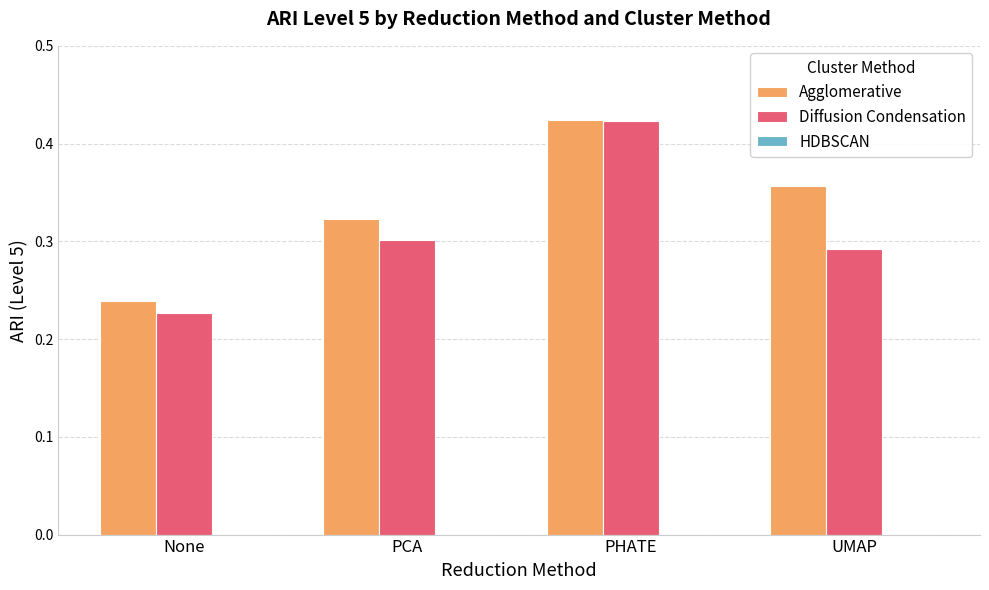

The value of Diffusion Condensation at None is 0.4. True or false?

False